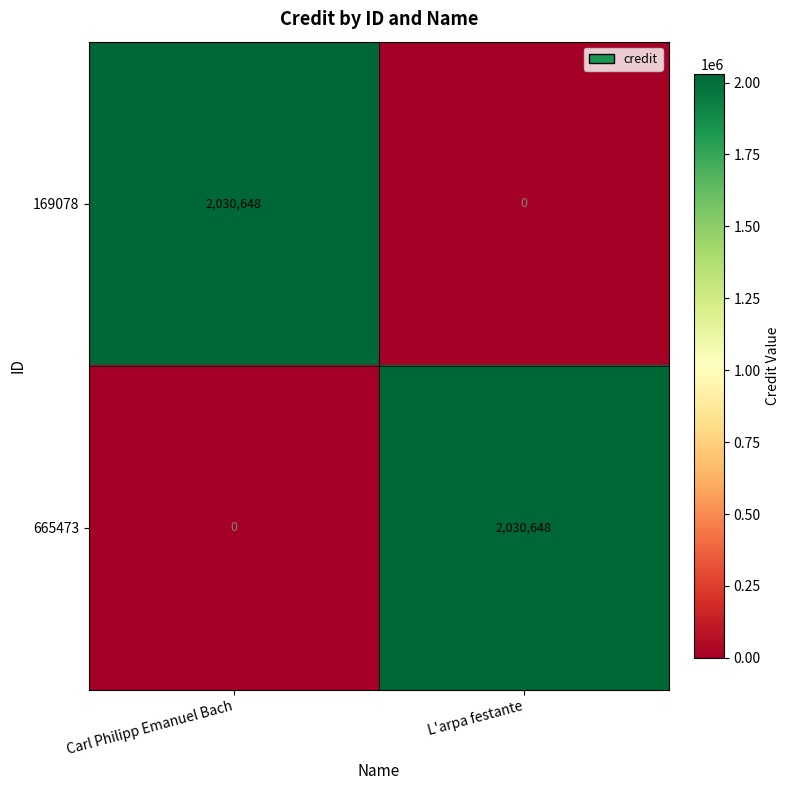

What is the total value across all series at Carl Philipp Emanuel Bach?

2030648